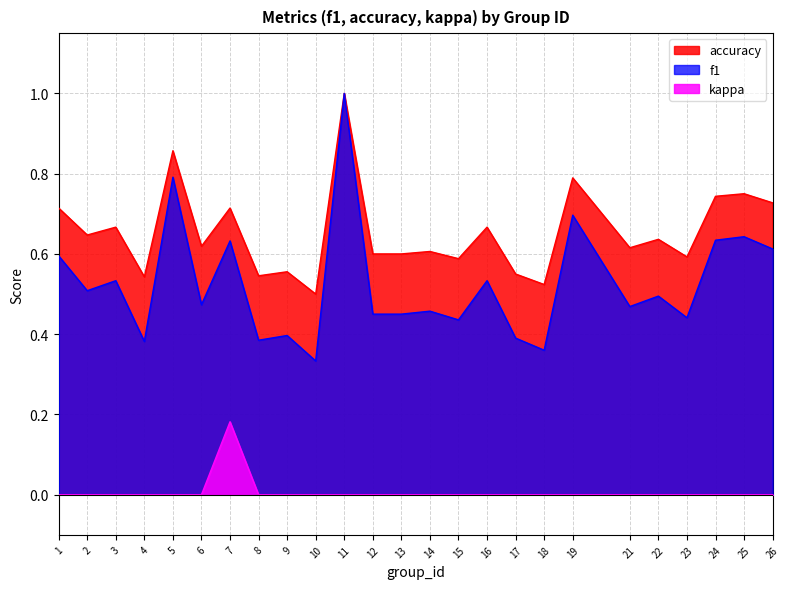

At how many categories does at least one series exceed 0?

25